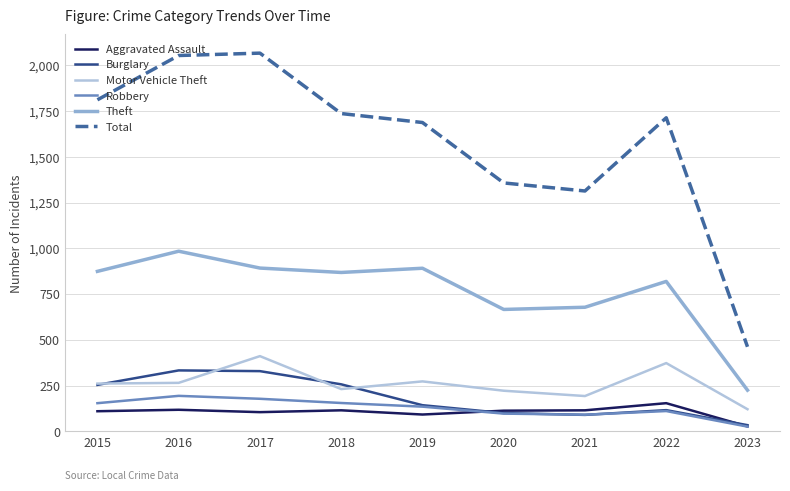

At which label does Theft reach its peak?

2016